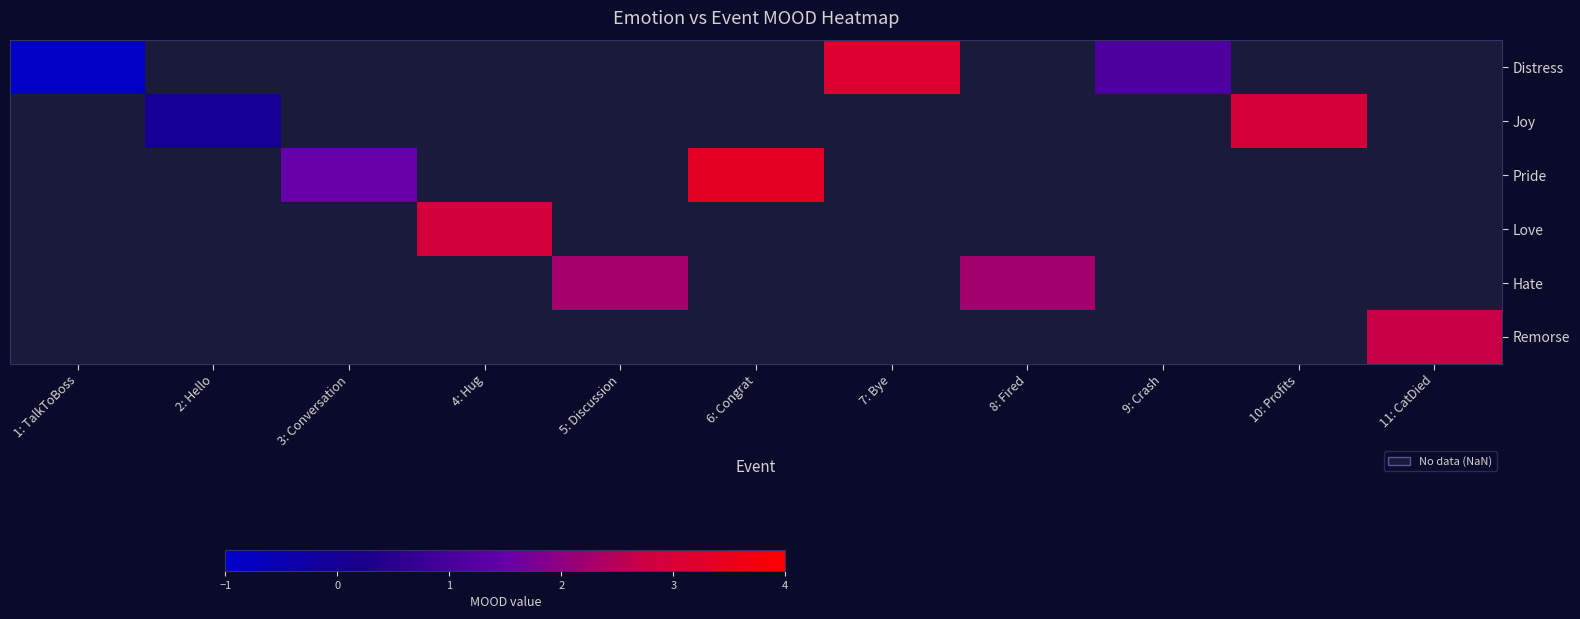

What is the maximum value shown in the chart?

3.3